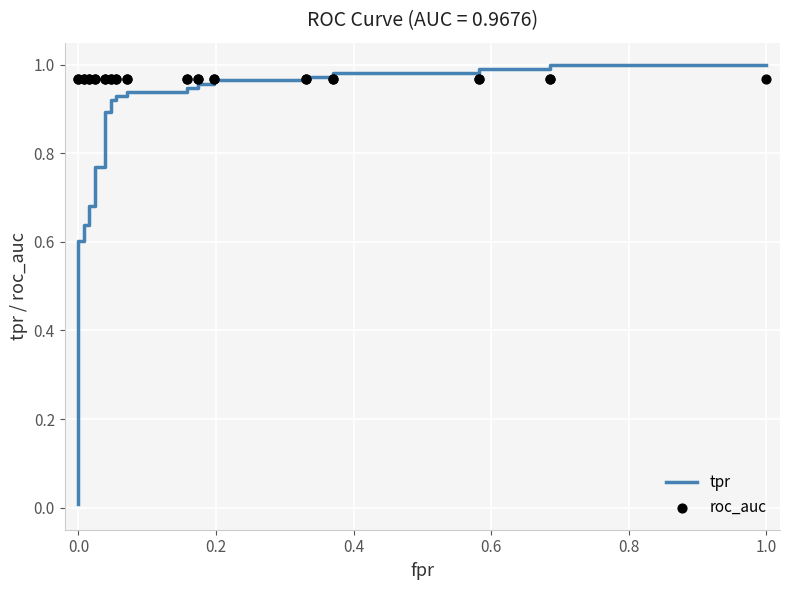

Is the value of tpr at 30 greater than the value of roc_auc at 11?

Yes